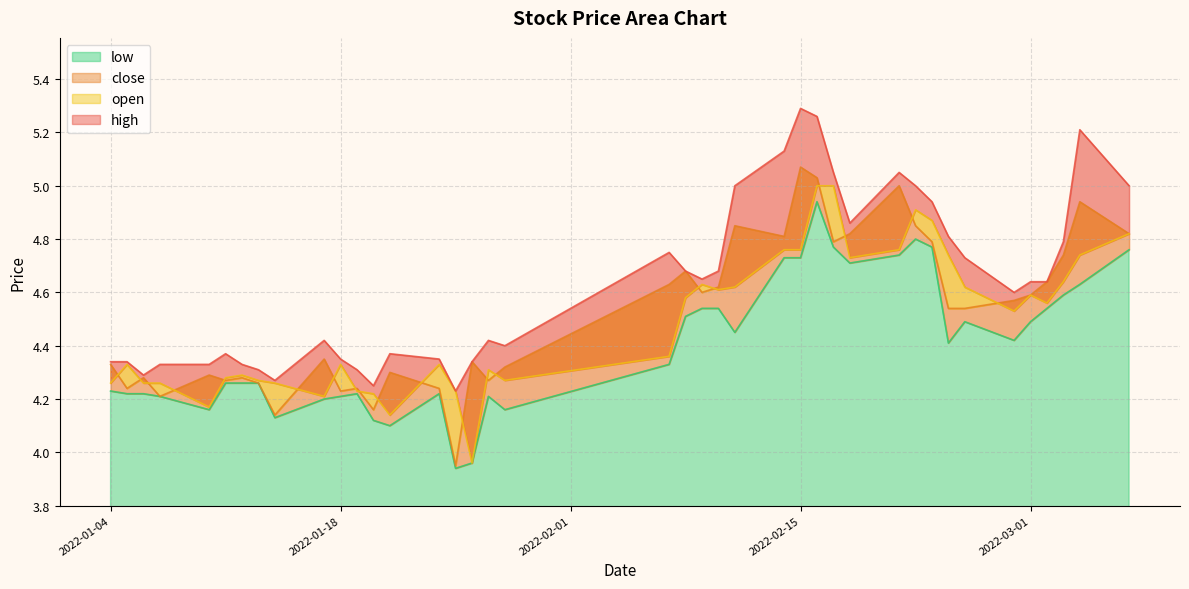

What is the label of the 9th point from the left?

2022-01-14